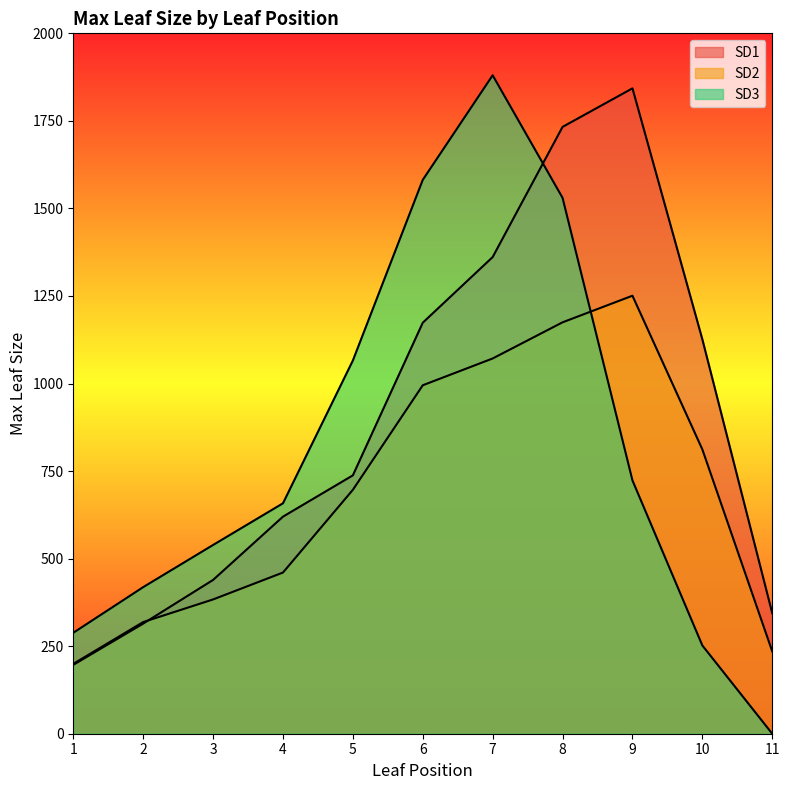

What is the difference between the SD2 values at 5 and 6?

298.5